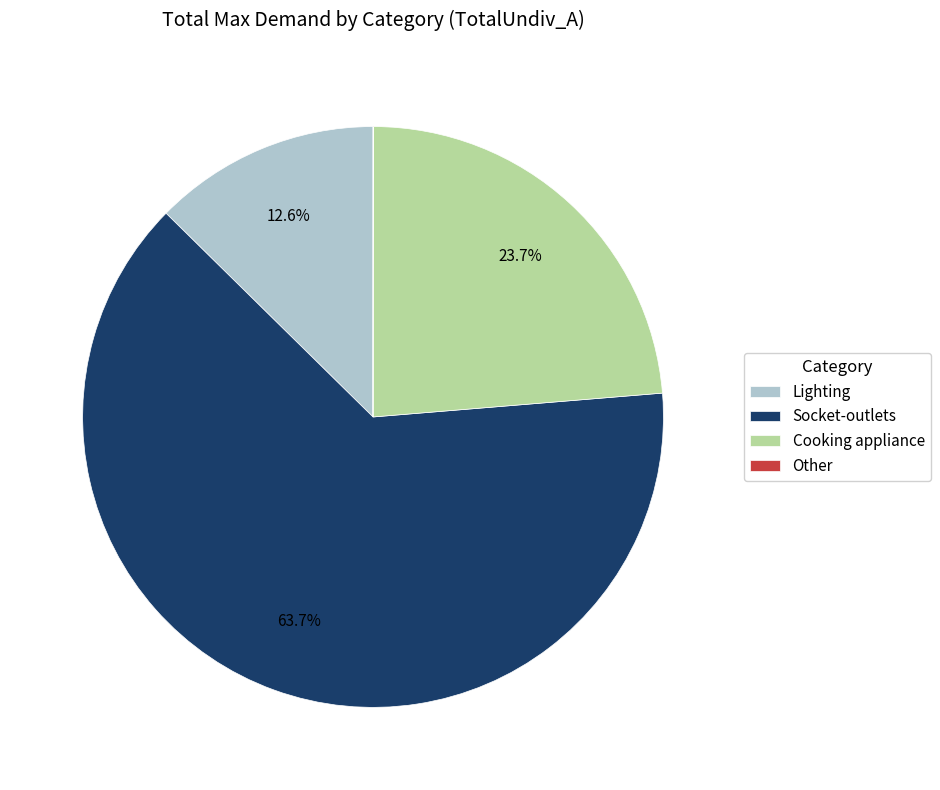

To the nearest percent, what percentage of the pie is Lighting?

13%